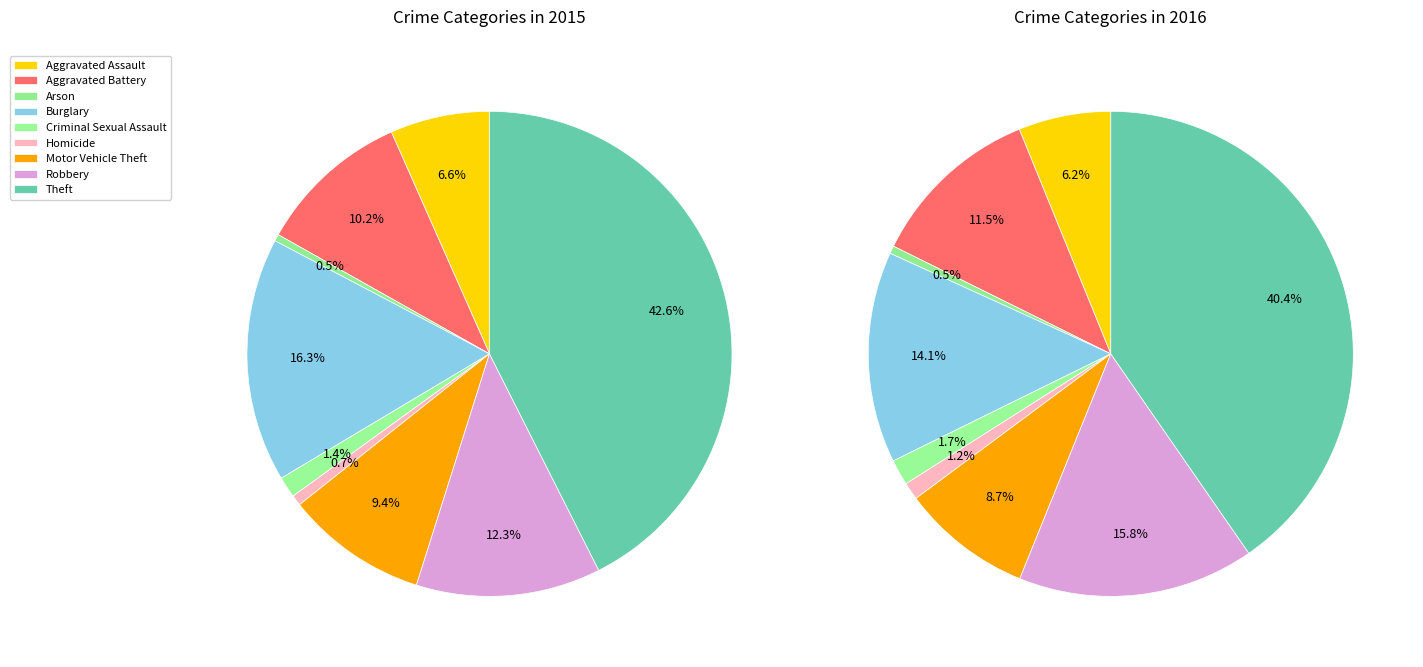

Count the number of slices in the pie.

9